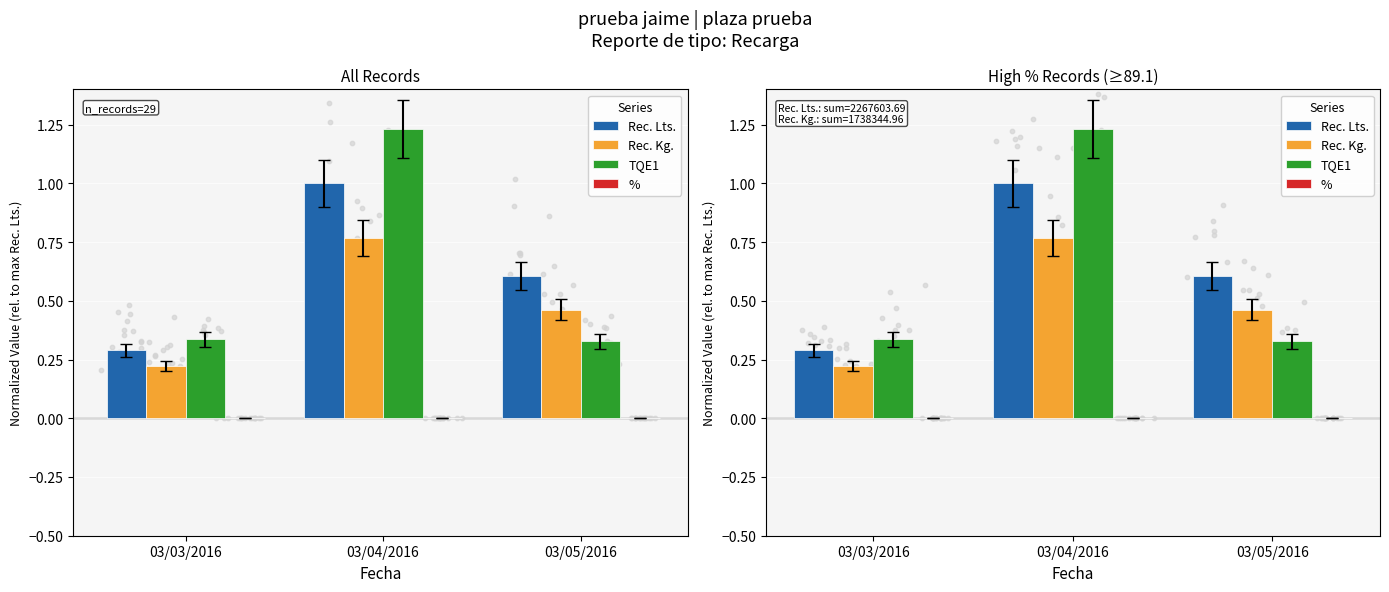

Which series reaches the maximum Y coordinate?

TQE1